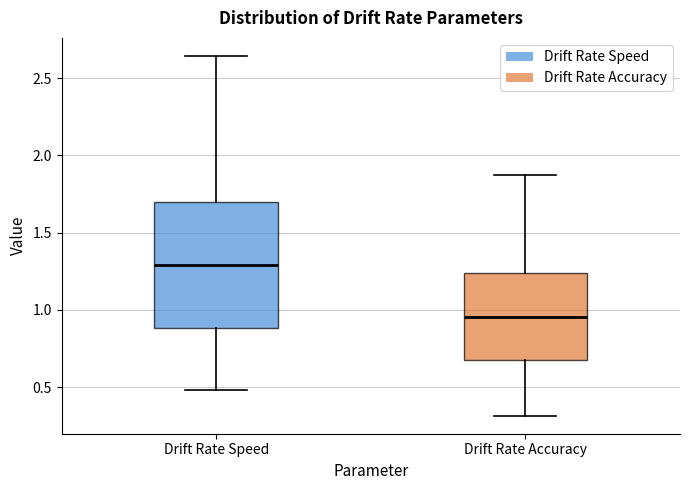

Which box's median line is the highest?

Drift Rate Speed